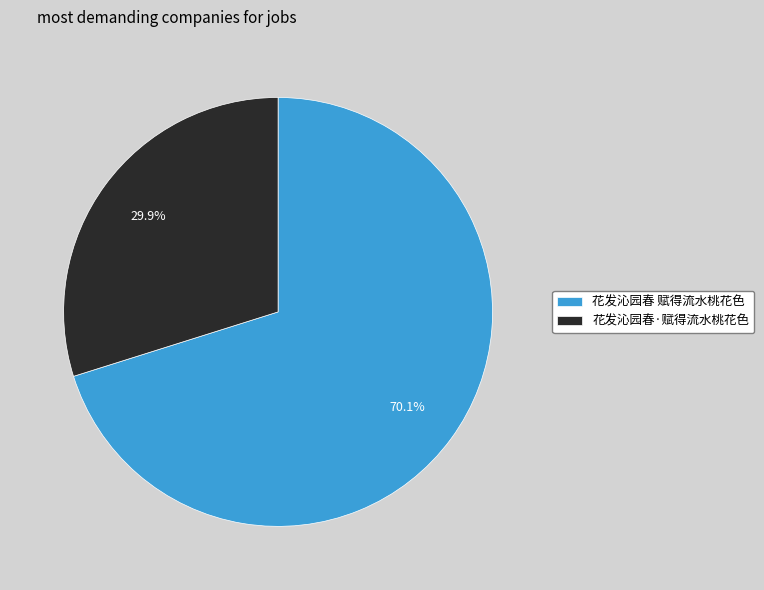

Between 花发沁园春·赋得流水桃花色 and 花发沁园春 赋得流水桃花色, which is larger?

花发沁园春 赋得流水桃花色